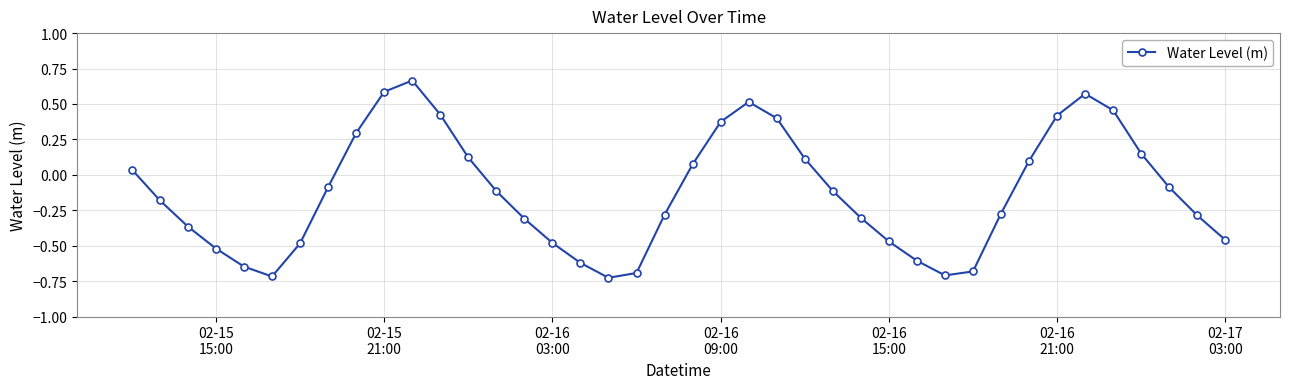

What is the difference between the maximum and second lowest values?

1.4